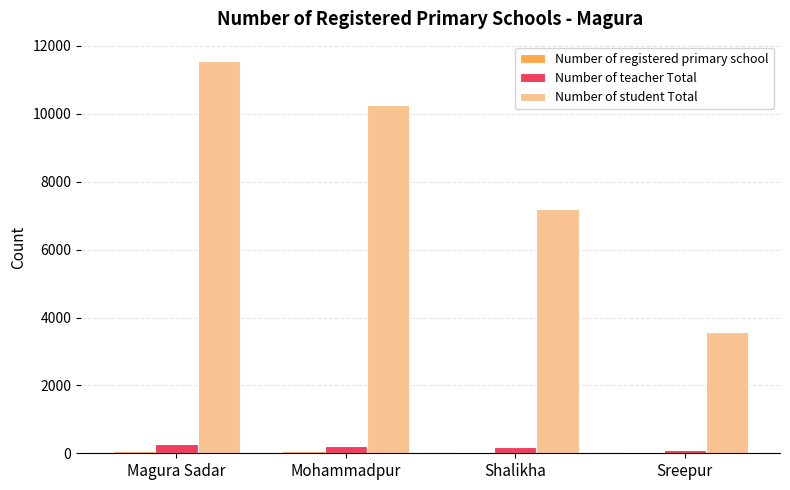

Where is Number of student Total nearest to the value 7565?

Shalikha